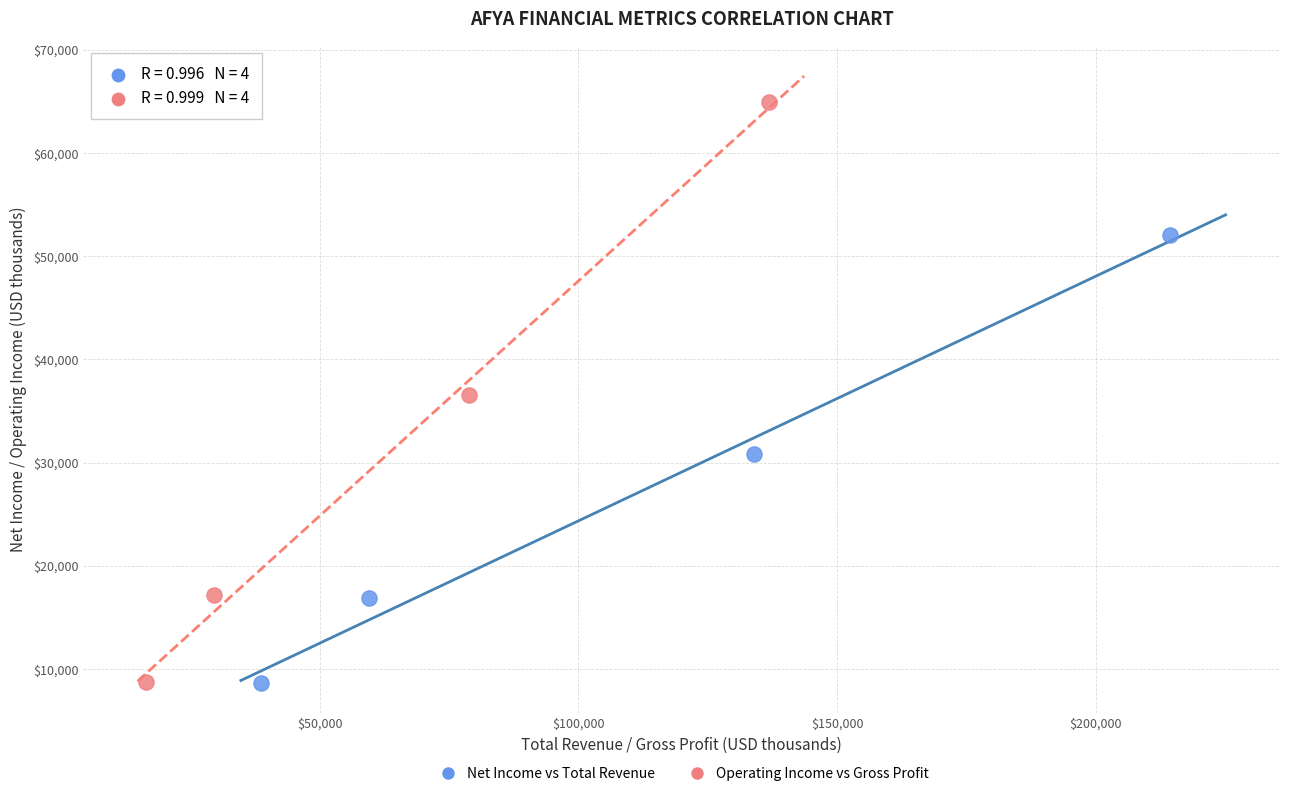

Which series has the largest Y range (max minus min)?

Operating Income vs Gross Profit